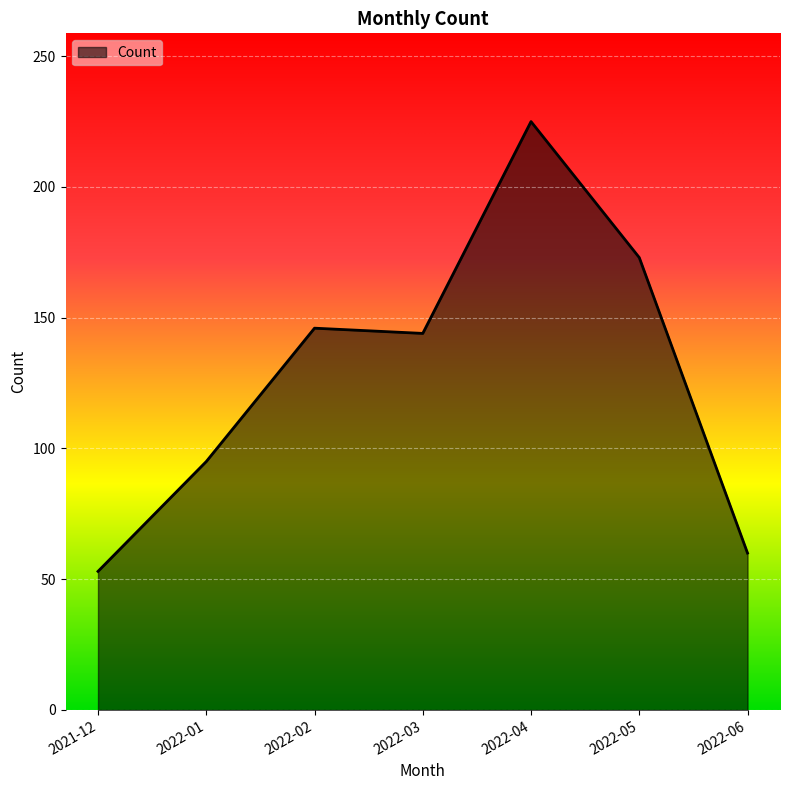

Between 2021-12 and 2022-05, which is larger?

2022-05